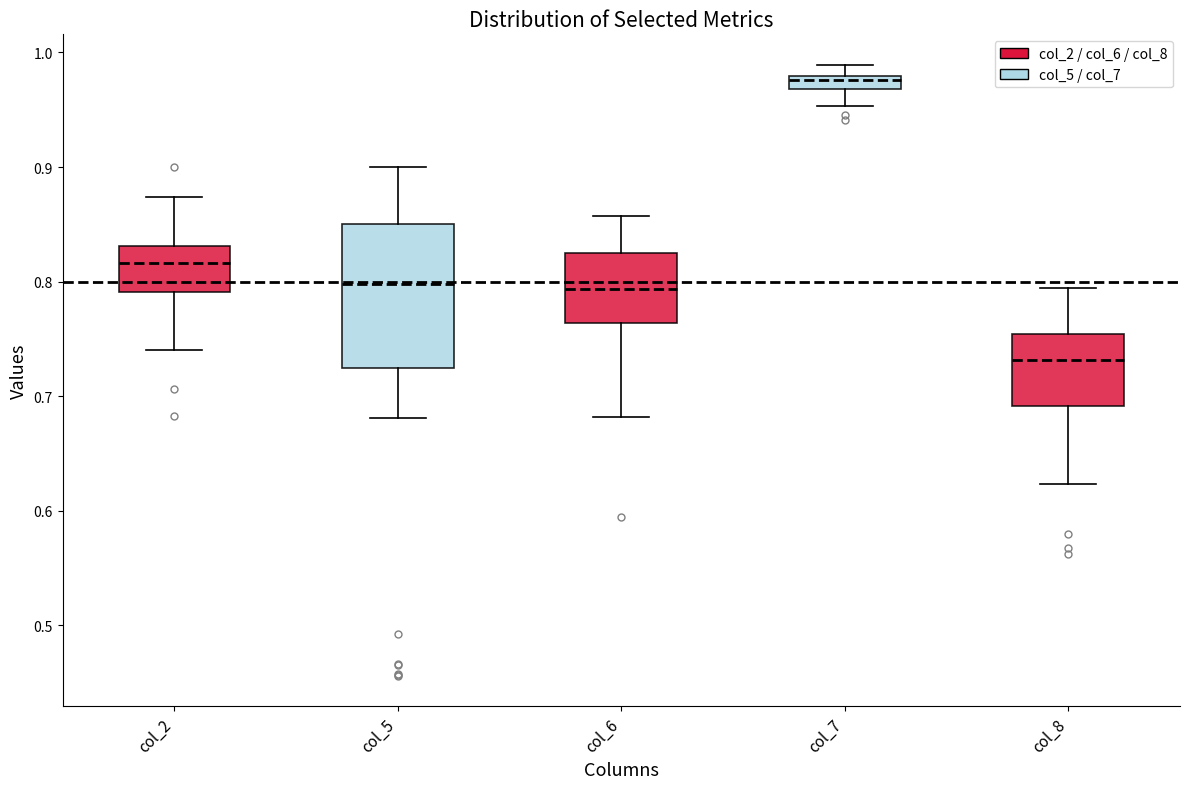

Where does the upper whisker of the box for col_5 end on the y-axis? The values are not printed on the chart, so give them approximately, as read against the axis.

0.90